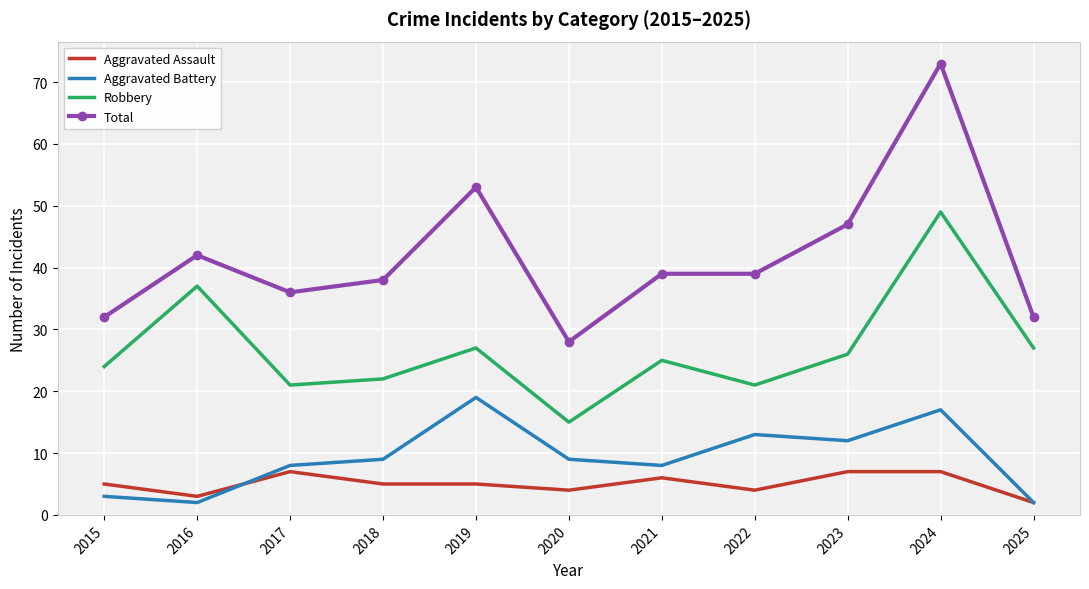

What is the maximum value shown in the chart?

73